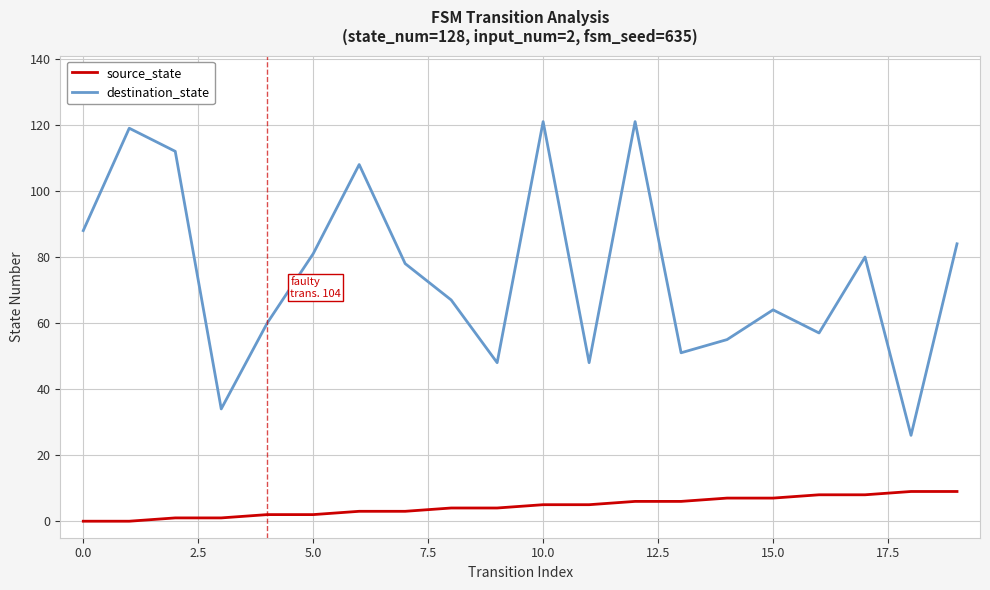

What is the difference between the maximum and minimum values in the destination_state series?

95